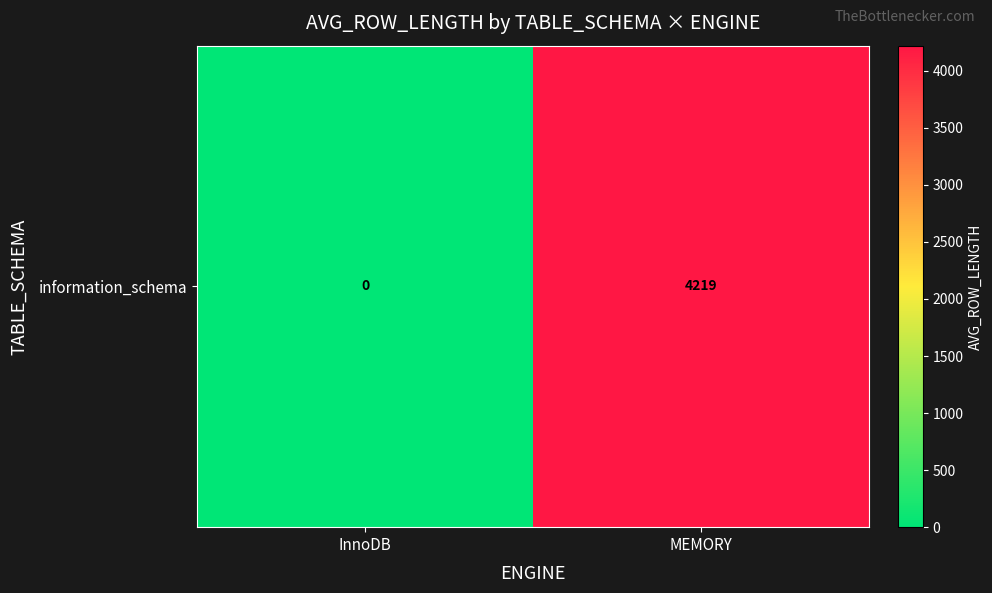

List the labels in order of value, smallest first.

InnoDB, MEMORY